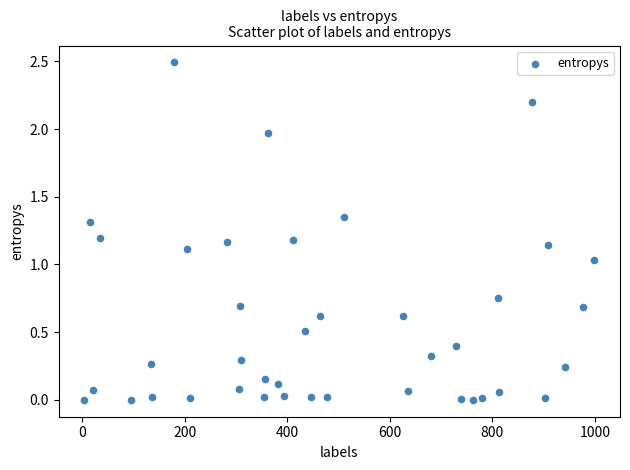

What is the range of X values (max minus min)?

995.0